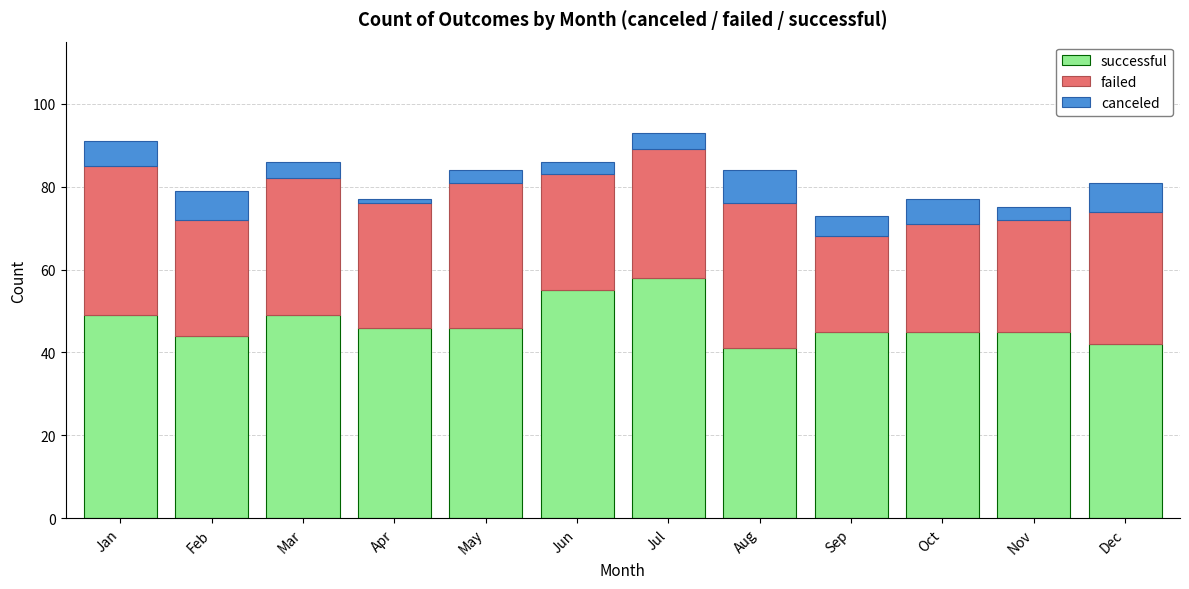

What is the total value across all series at Jan?

91